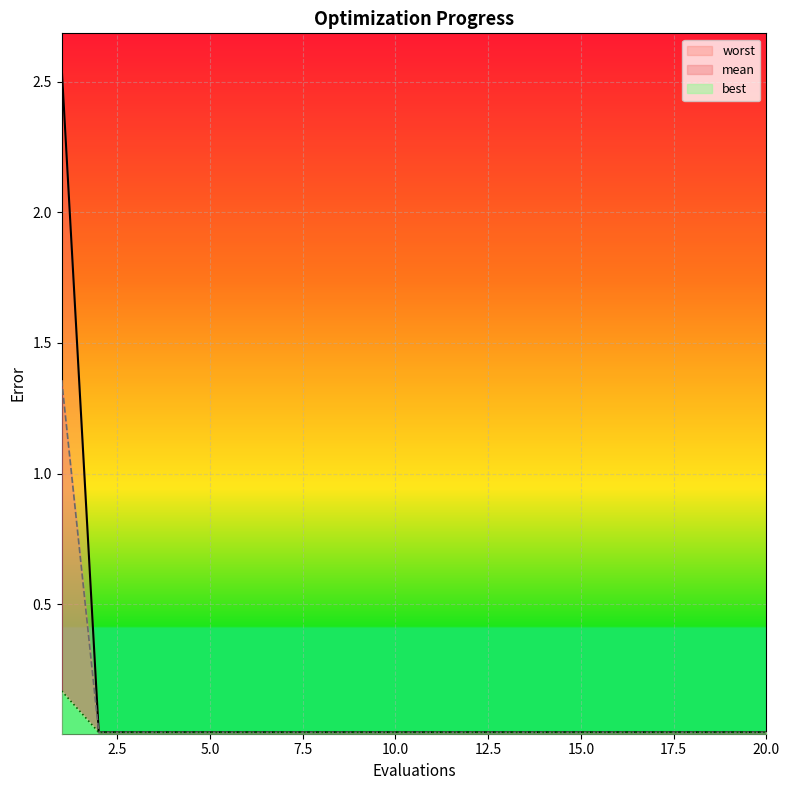

True or false: worst has more than 2 points higher than both neighbors.

False